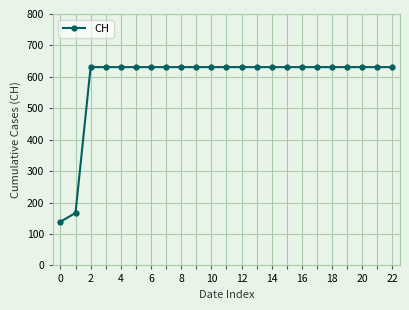

What is the value of the 18th point from the left?

631